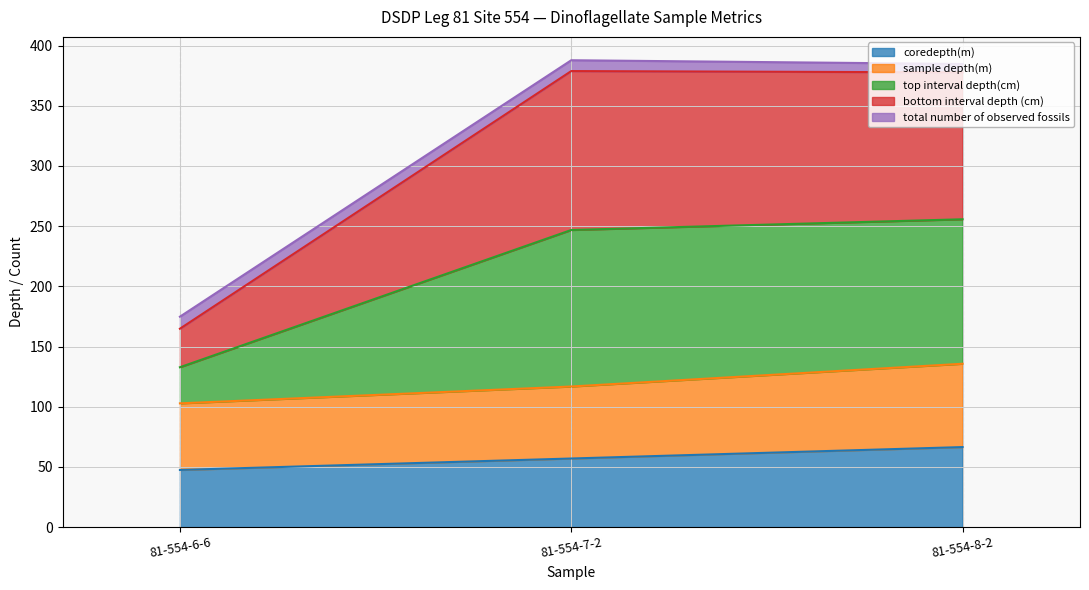

What are all the series names shown in the legend?

coredepth(m), sample depth(m), top interval depth(cm), bottom interval depth (cm), total number of observed fossils